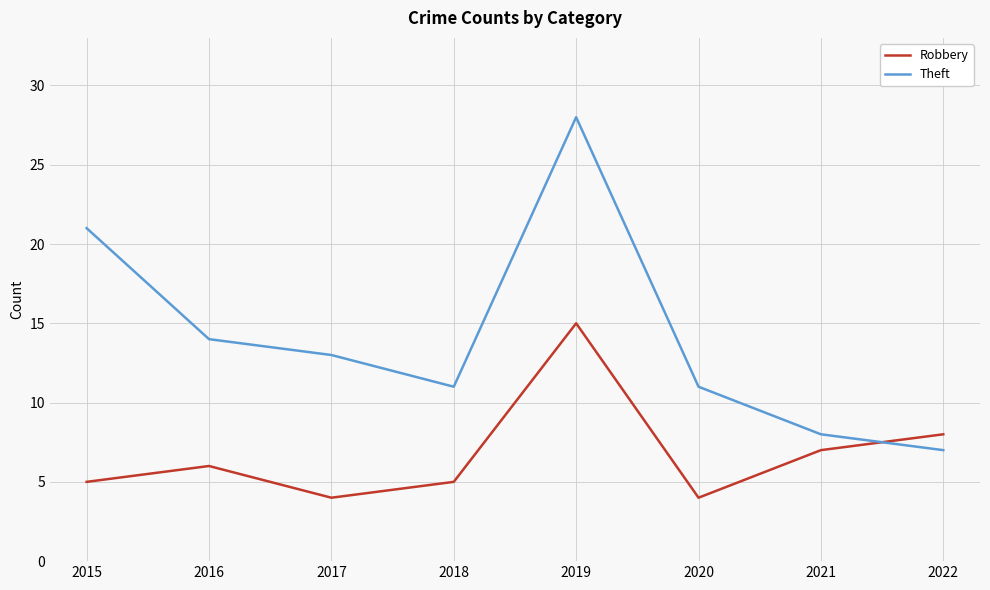

What is the difference between the second highest and minimum values in the Robbery series?

4